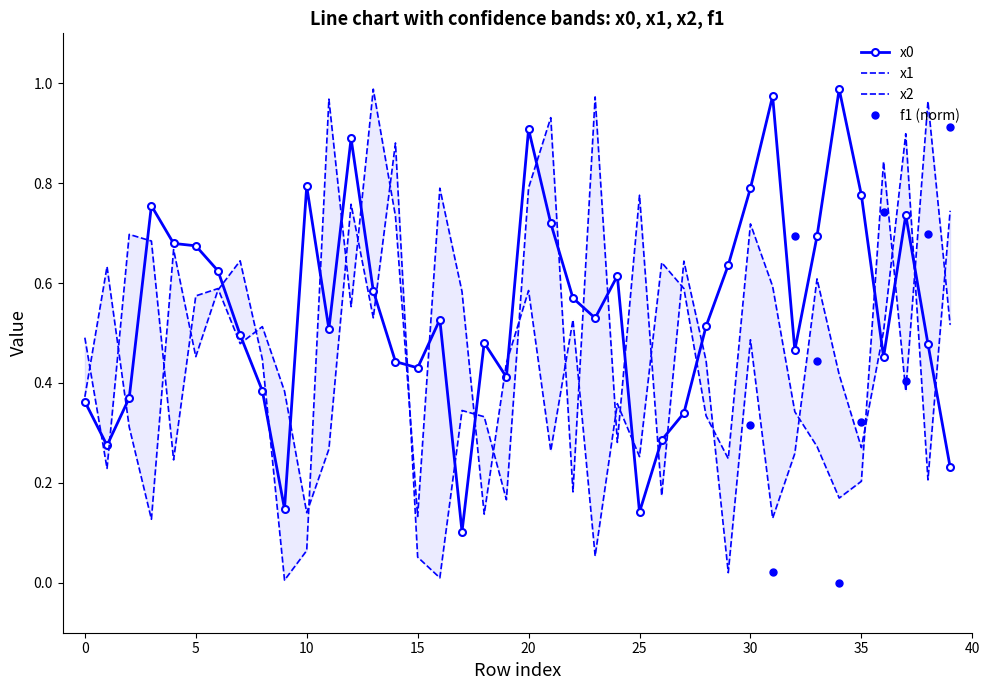

Rank the series by their maximum value, from lowest to highest.

x1, x0, x2